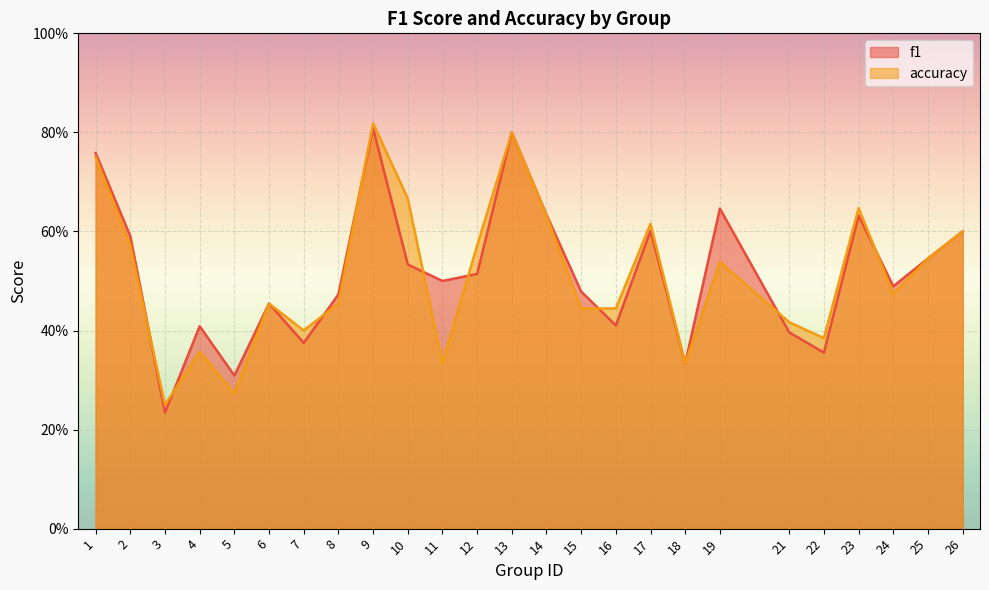

How many series are shown in this chart?

2